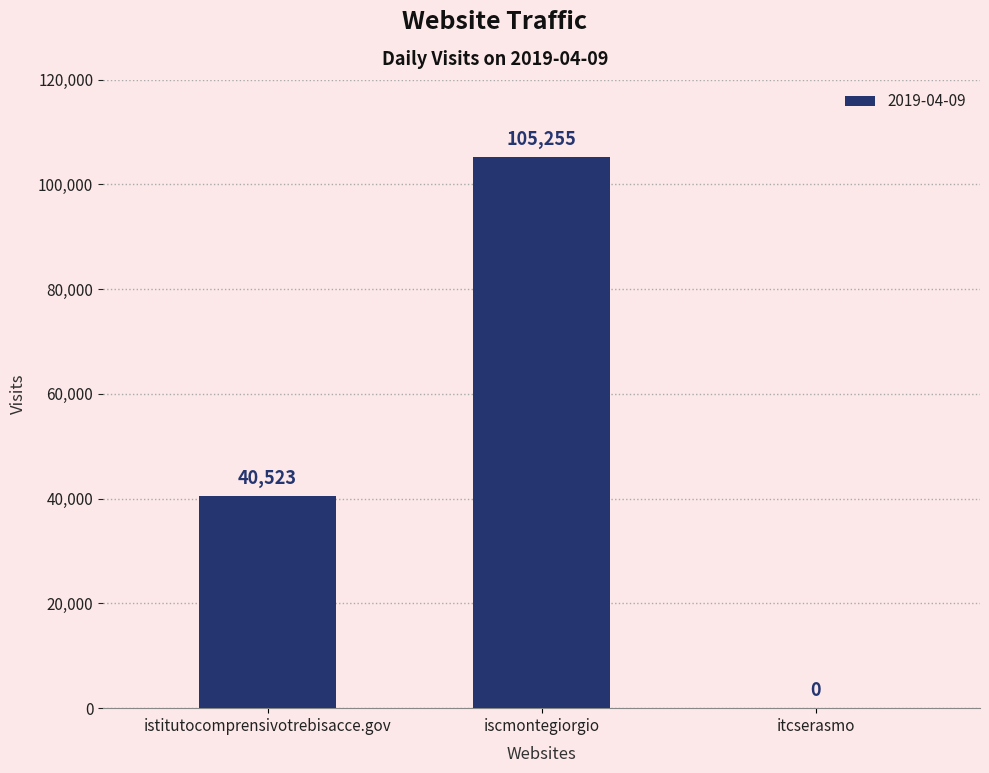

Reading left to right, list all the values displayed in this chart.

40523	105255	0